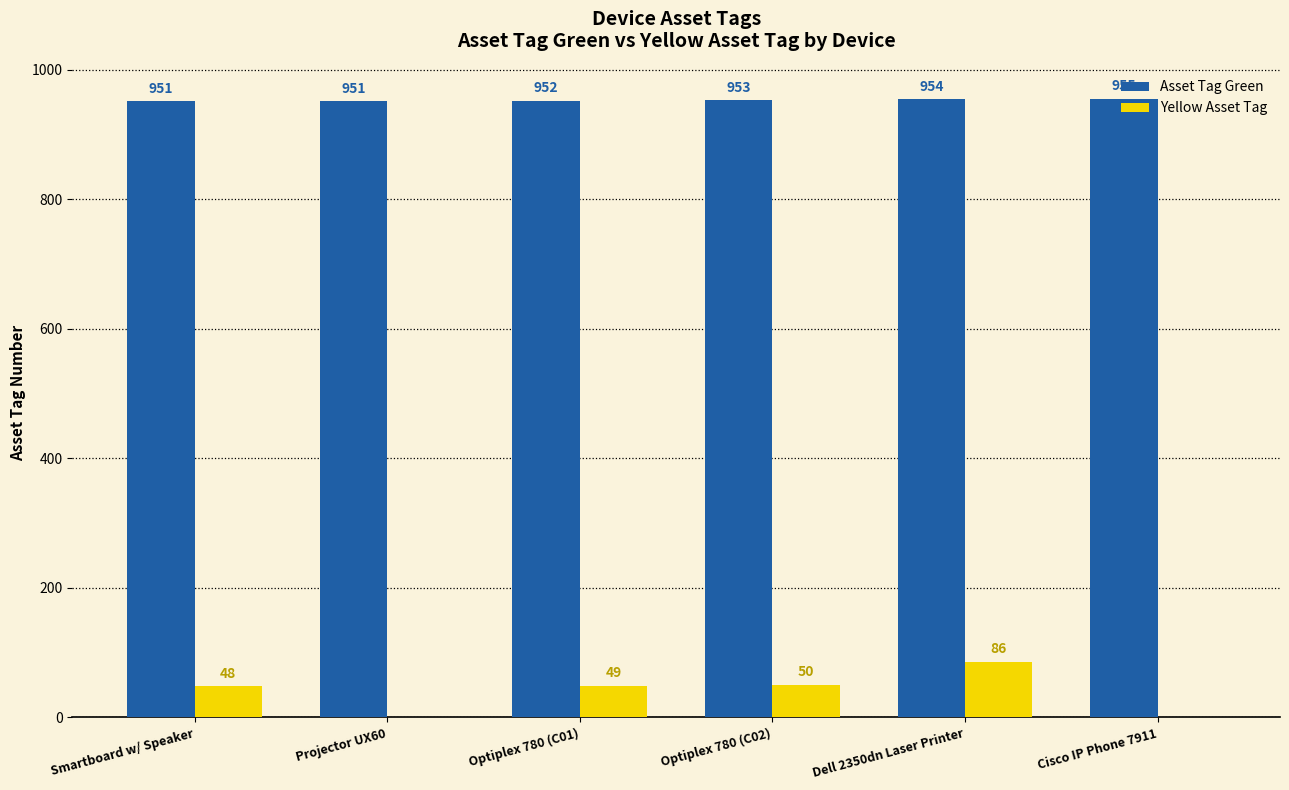

What is the total value across all series at Cisco IP Phone 7911?

955